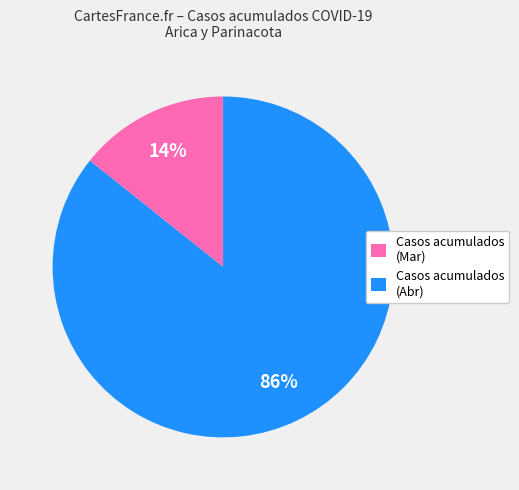

Between Casos acumulados (Mar) and Casos acumulados (Abr), which is larger?

Casos acumulados (Abr)